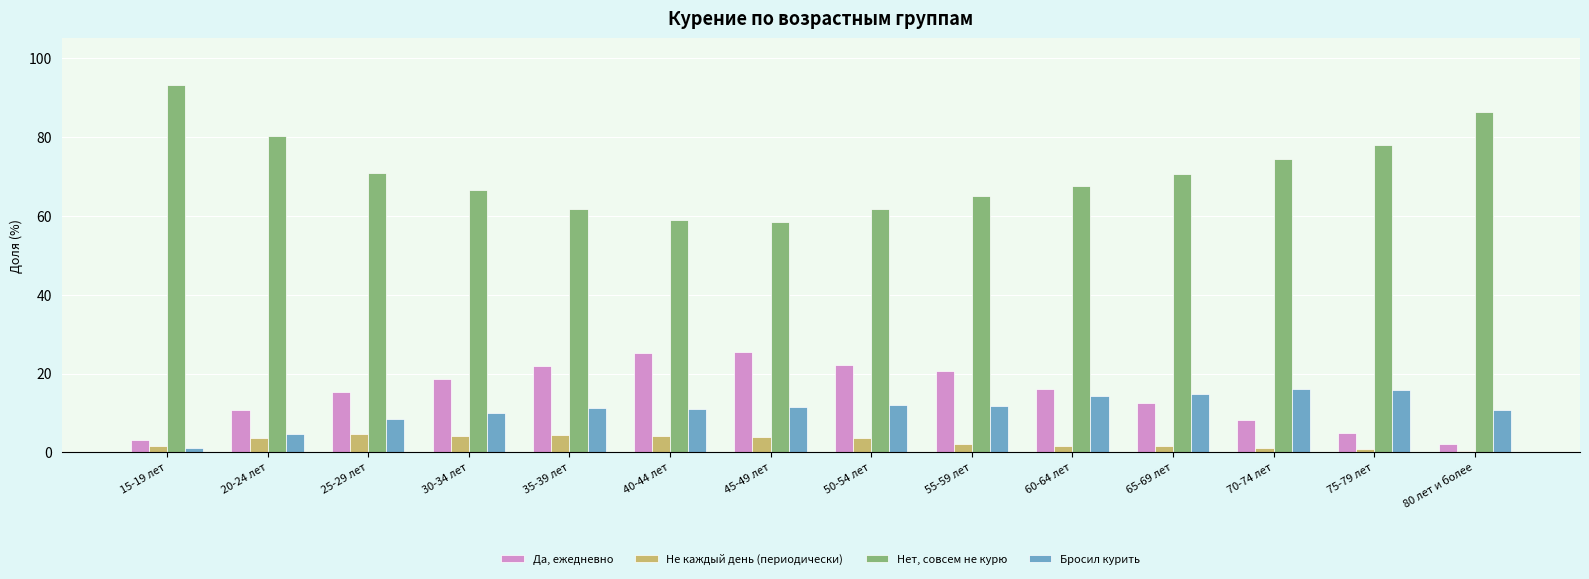

The Не каждый день (периодически) series shows 3.8 at 45-49 лет. True or false?

True